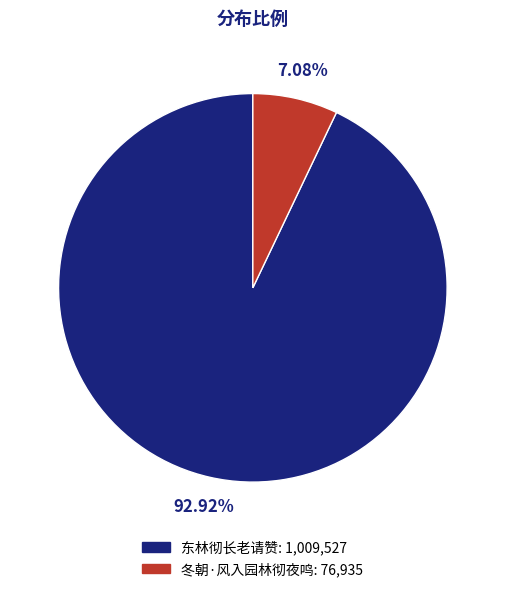

What is the ratio of the value at 冬朝·风入园林彻夜鸣 to the value at 东林彻长老请赞?

0.1